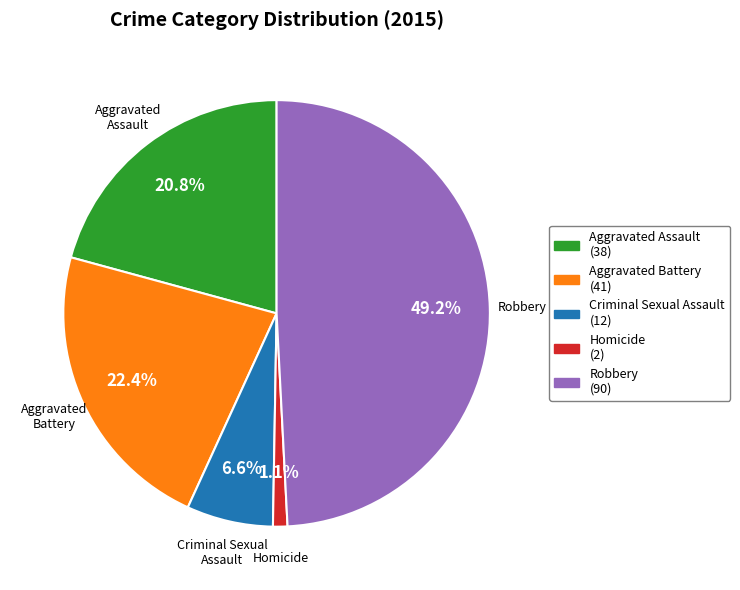

What percentage is the Criminal Sexual Assault slice, to the nearest percent?

7%